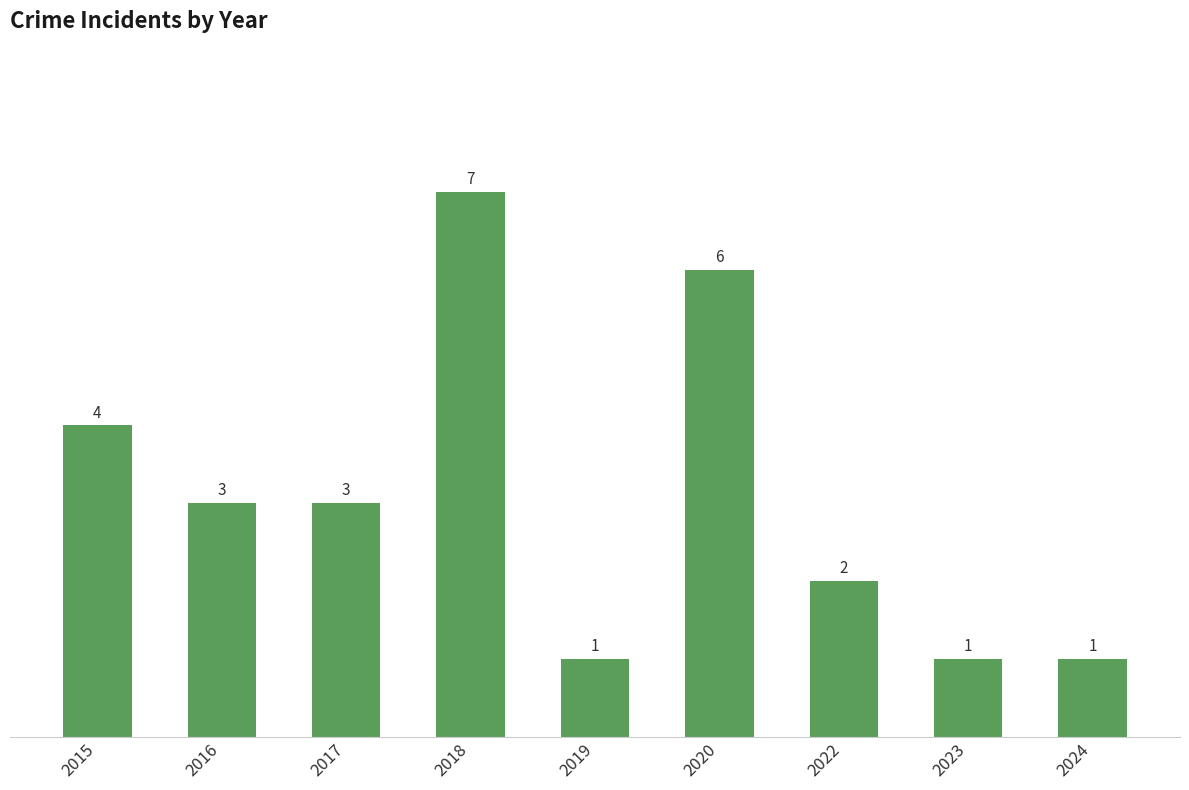

Does the chart contain any negative values?

No